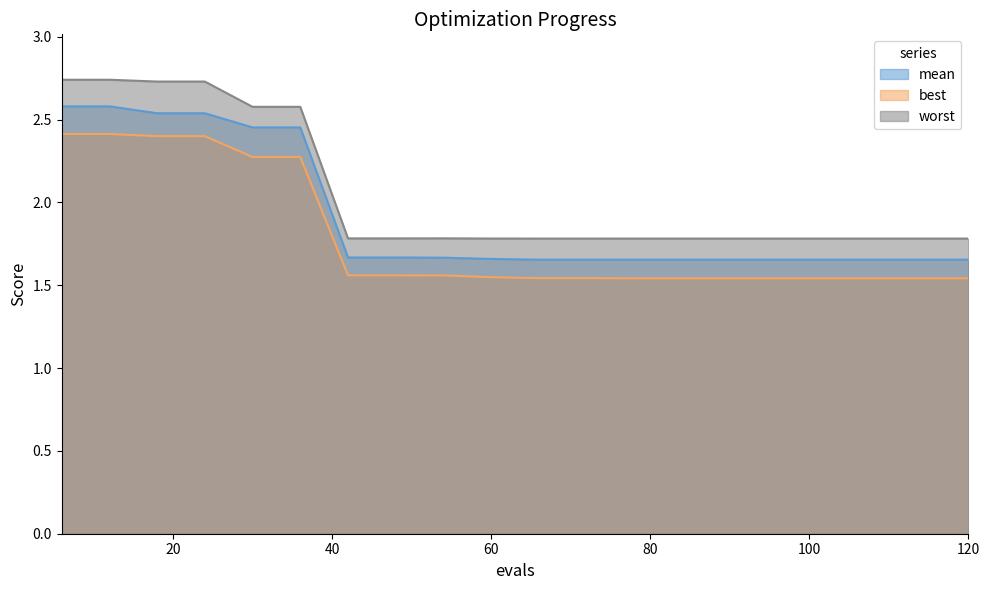

The value of best at 84 is 1.5. True or false?

True